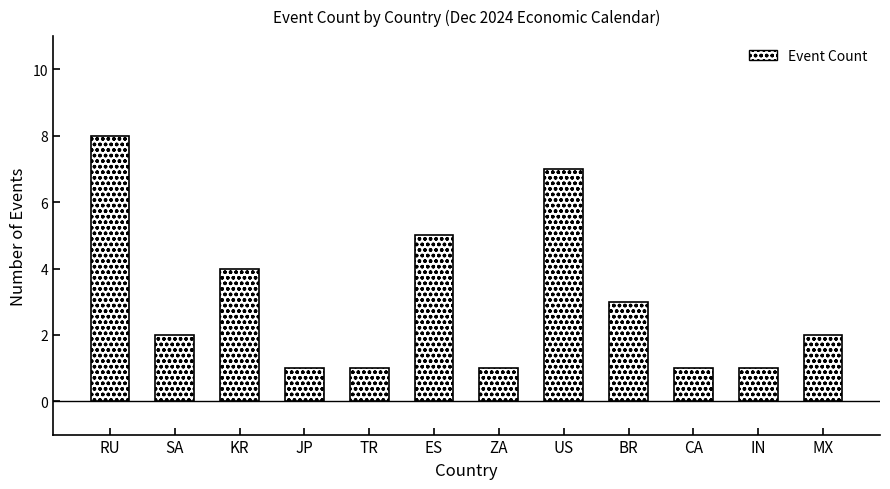

How many series are shown in this chart?

1